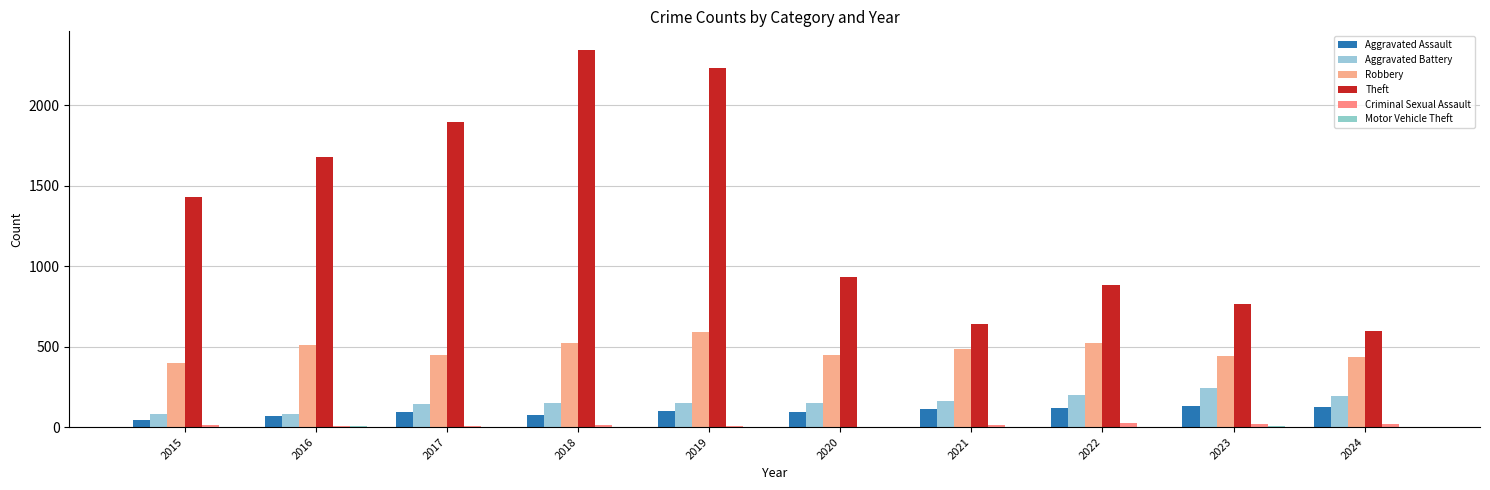

What is the total value across all series at 2020?

1630